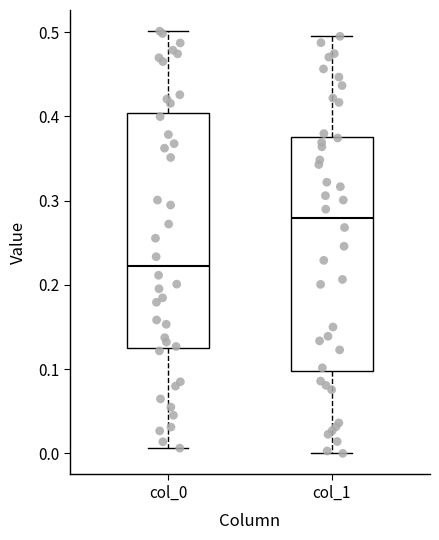

Reading left to right, transcribe this box plot: for each box, give where its median line is, the range the box spans, and where its two whiskers end, as read against the y-axis. The values are not printed on the chart, so give them approximately, as read against the axis.

col_0: median 0.22, box 0.13 to 0.40, whiskers 0.01 to 0.50
col_1: median 0.28, box 0.10 to 0.38, whiskers 0.00 to 0.50